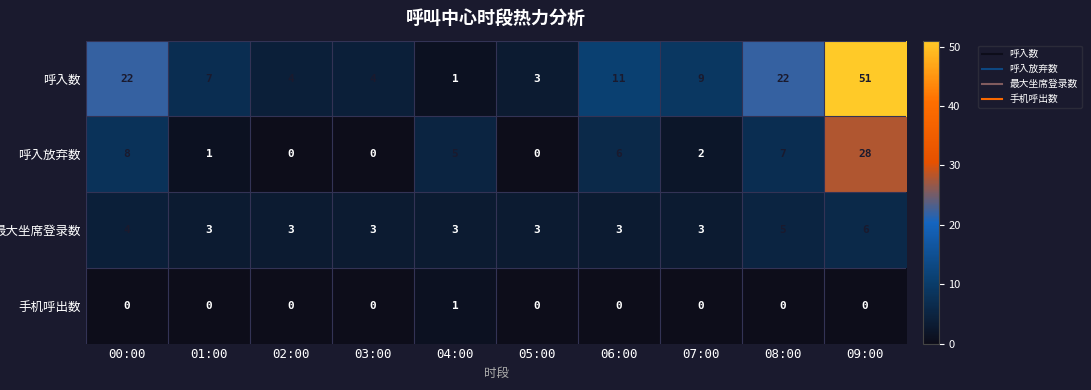

What is the total value across all series at 09:00?

85